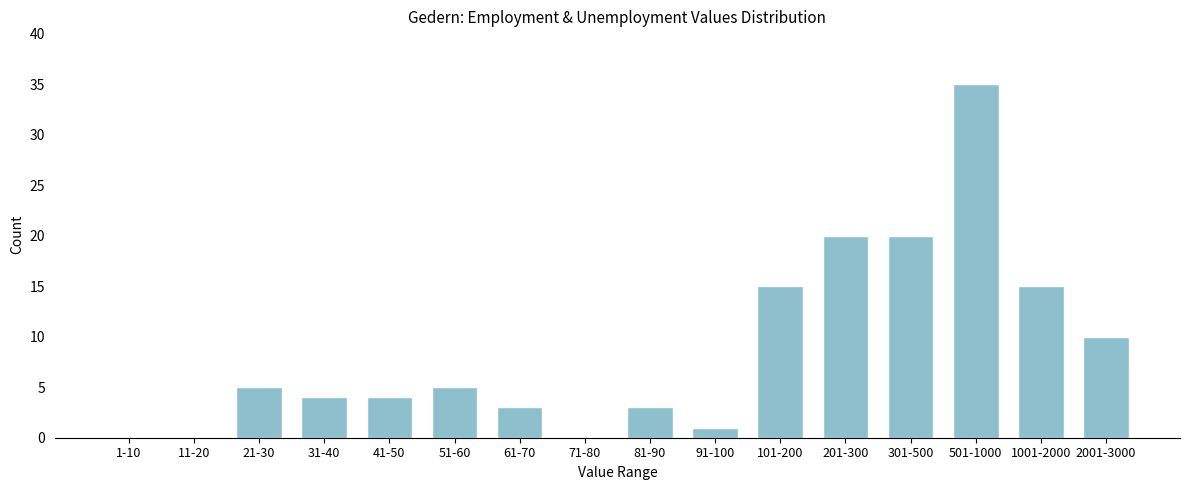

Reading left to right, list all the values displayed in this chart.

1-10=0	11-20=0	21-30=5	31-40=4	41-50=4	51-60=5	61-70=3	71-80=0	81-90=3	91-100=1	101-200=15	201-300=20	301-500=20	501-1000=35	1001-2000=15	2001-3000=10